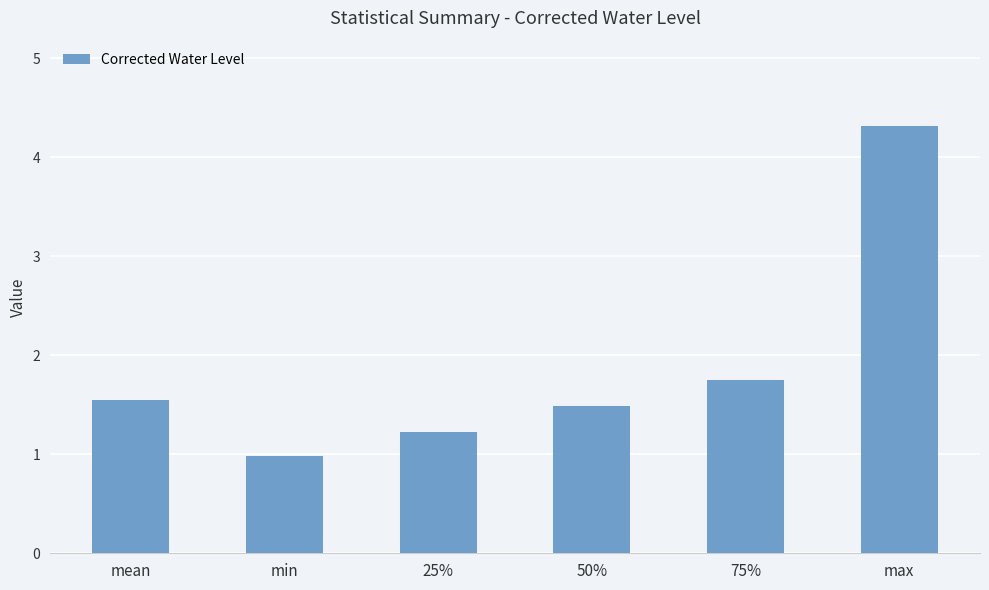

Where is the data nearest to the value 2?

75%